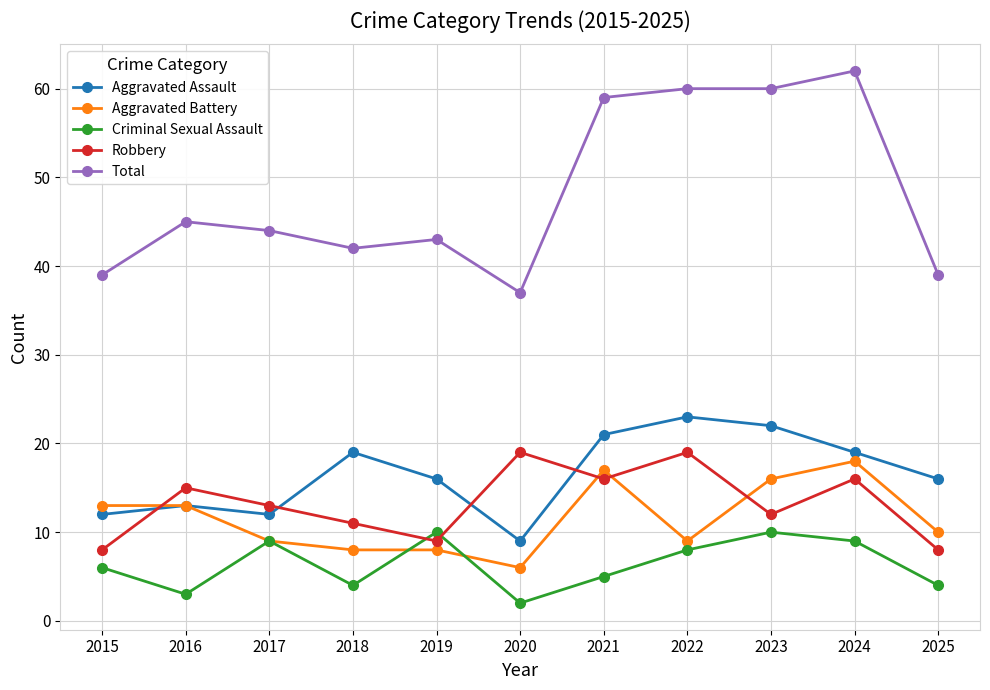

Which series ends up on top after the final intersection of Robbery and Criminal Sexual Assault?

Robbery